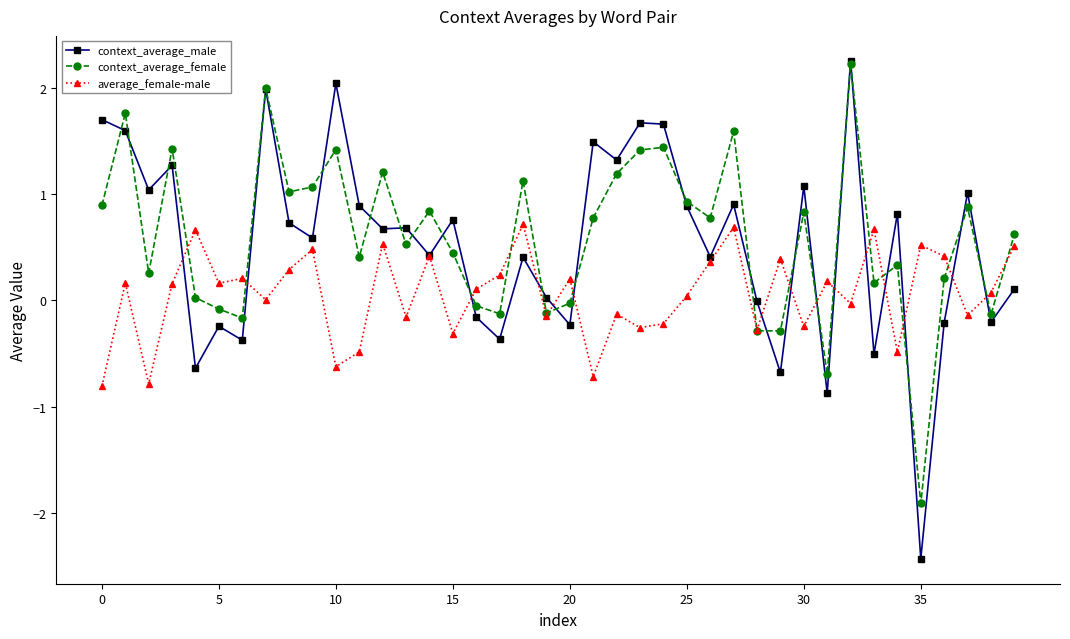

What is the value of the context_average_female point at the 10th from the left?

1.1